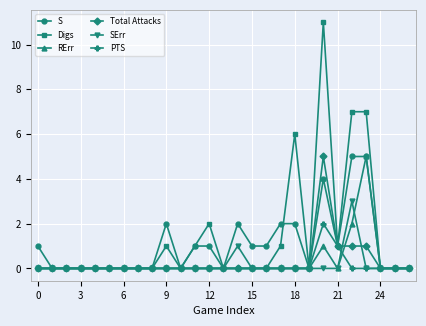

What is the maximum value for Total Attacks?

5